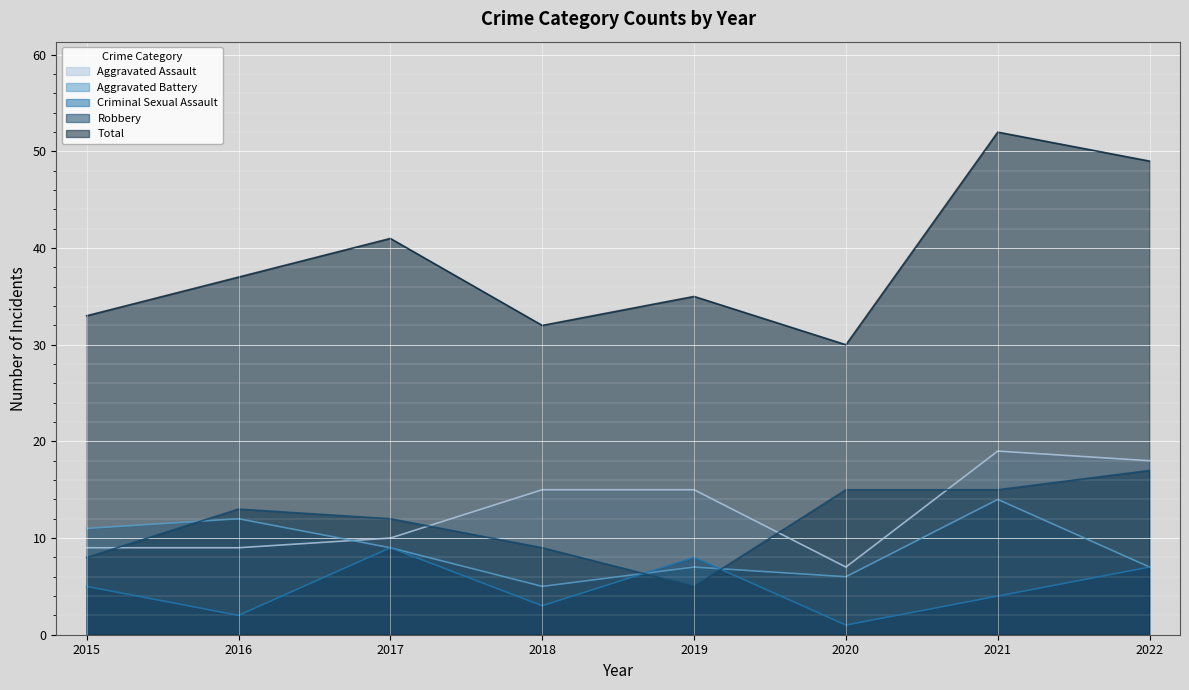

Which series has the largest range (max minus min)?

Total